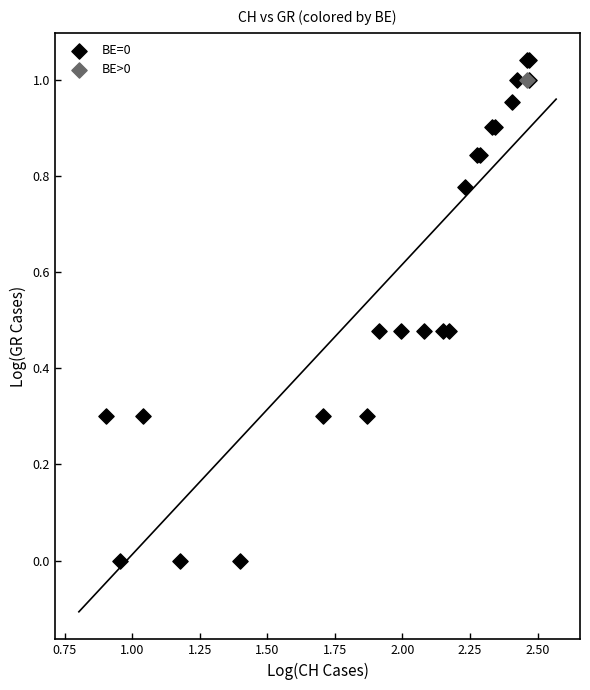

What are all the series names shown in the legend?

BE=0, BE>0